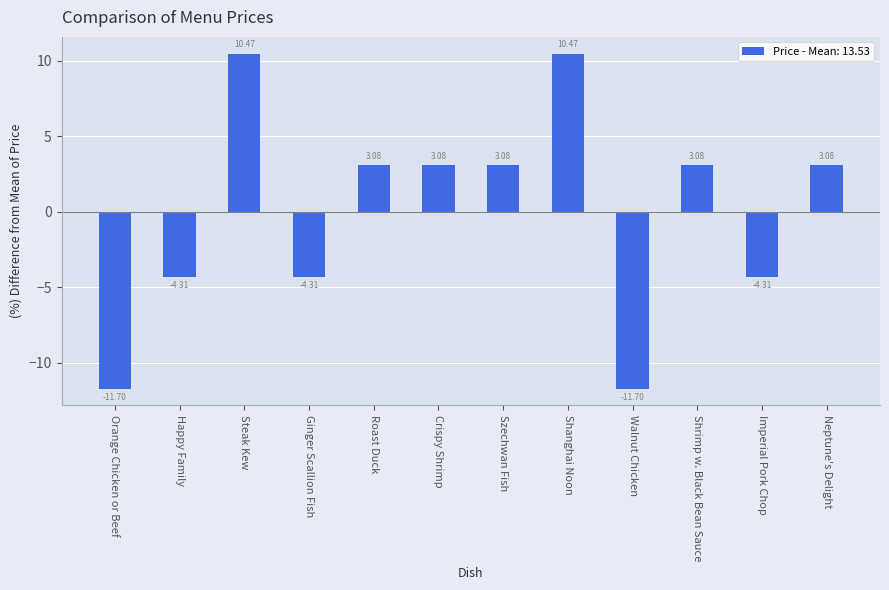

What is the label of the 8th bar from the left?

Shanghai Noon